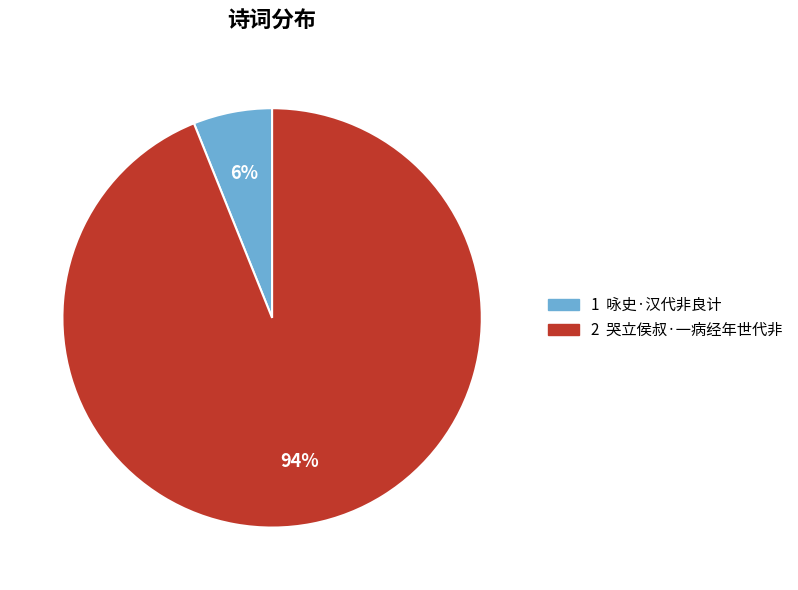

Count the number of slices in the pie.

2